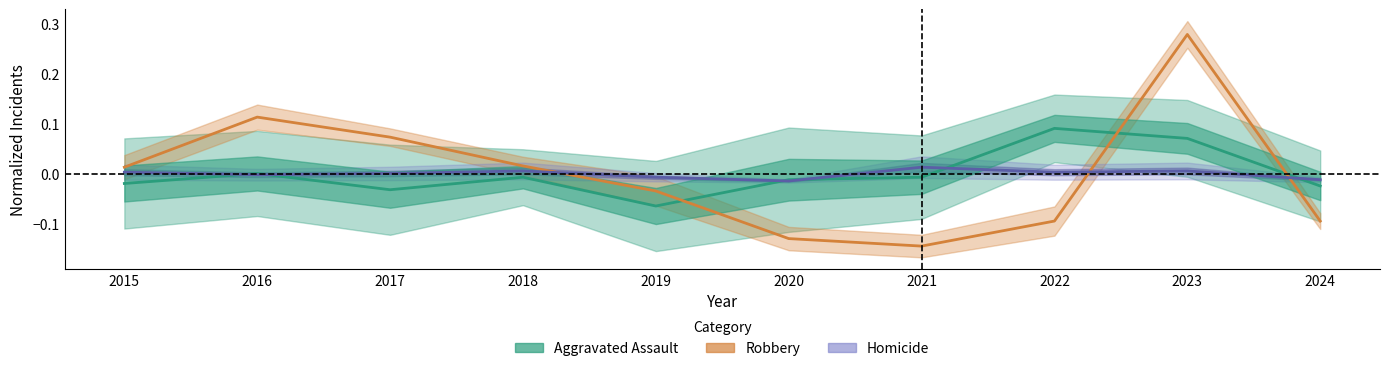

How many times do Robbery and Homicide cross each other?

3